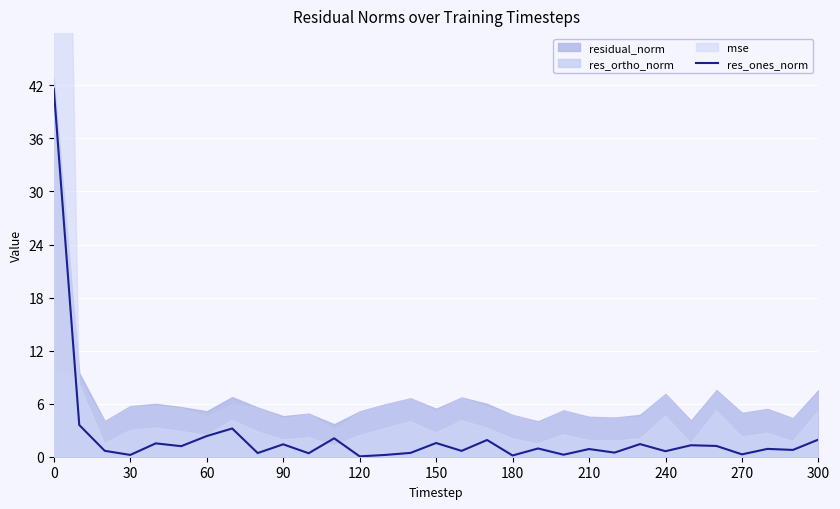

What is the maximum value for res_ones_norm?

41.6